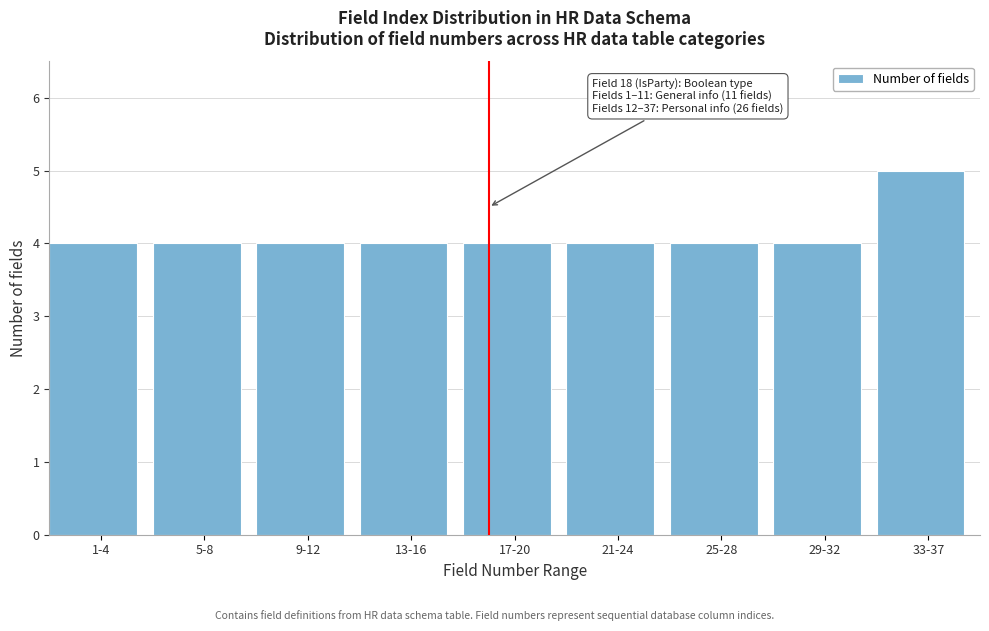

Reading right to left, transcribe all the data shown in this chart.

5	4	4	4	4	4	4	4	4